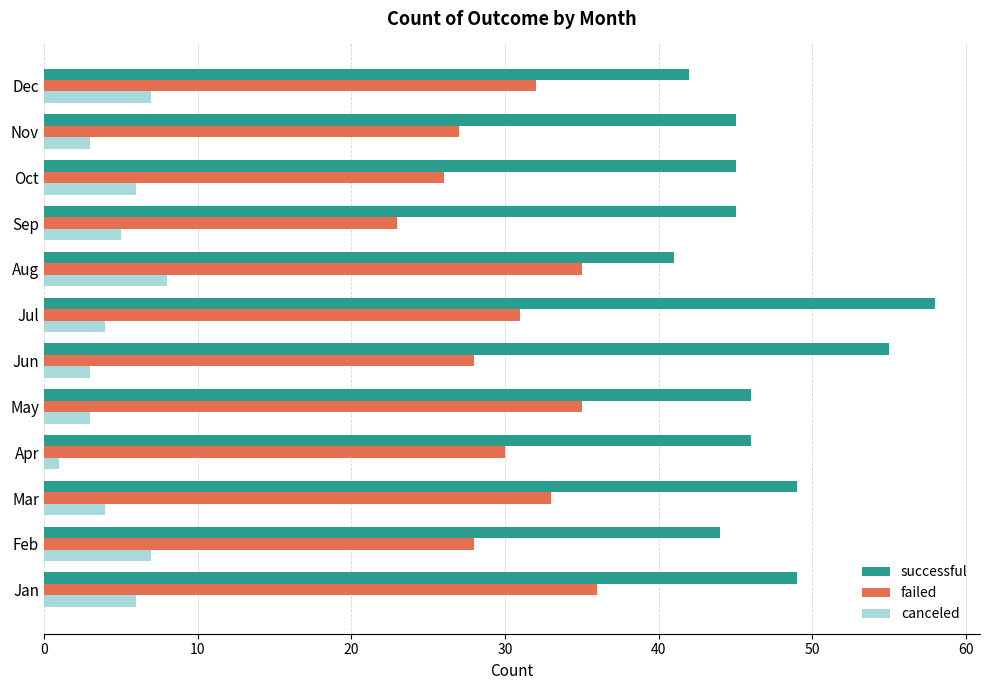

What is the average value of the failed series?

30